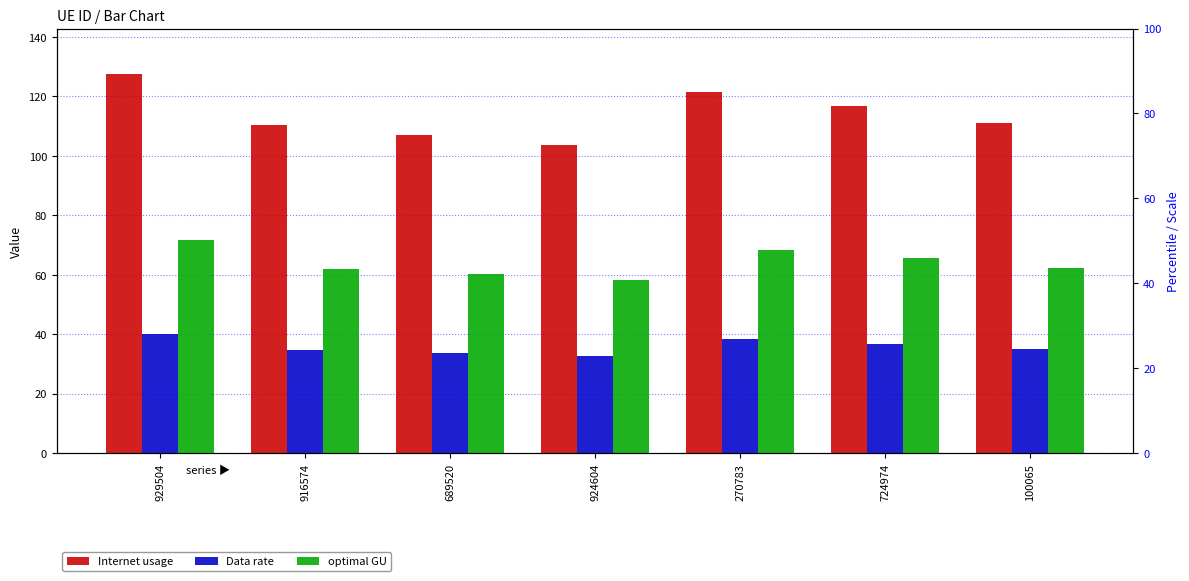

What is the maximum value shown in the chart?

127.5